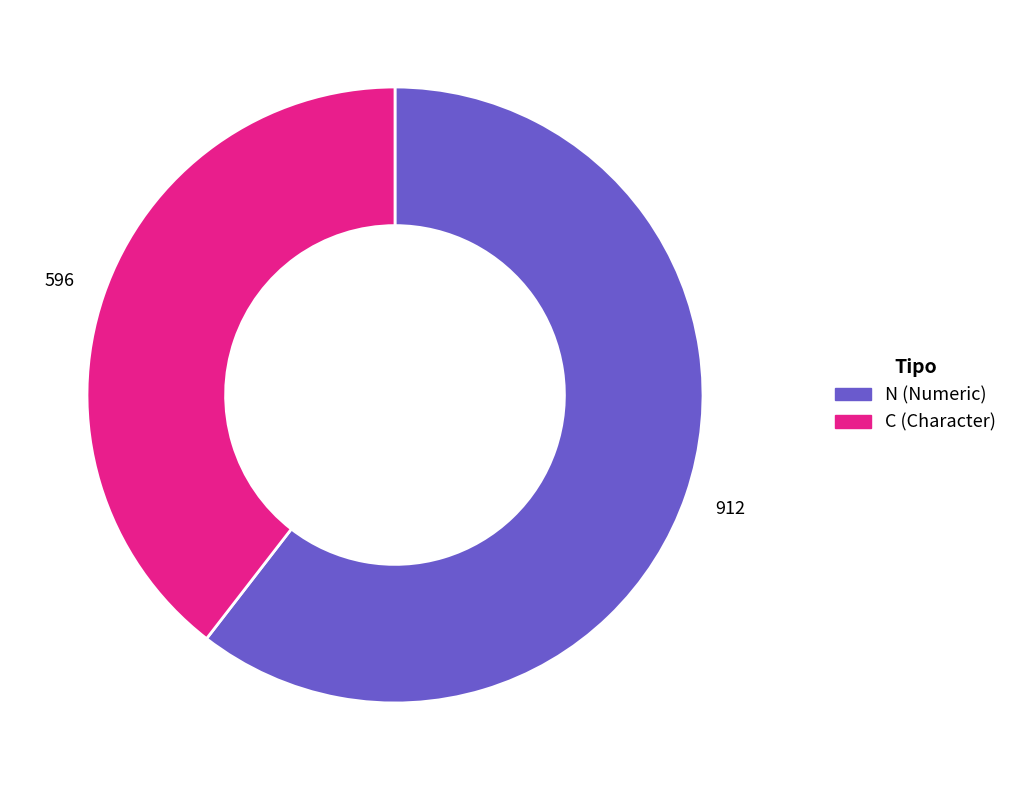

Is there any slice that represents more than half of the pie?

Yes